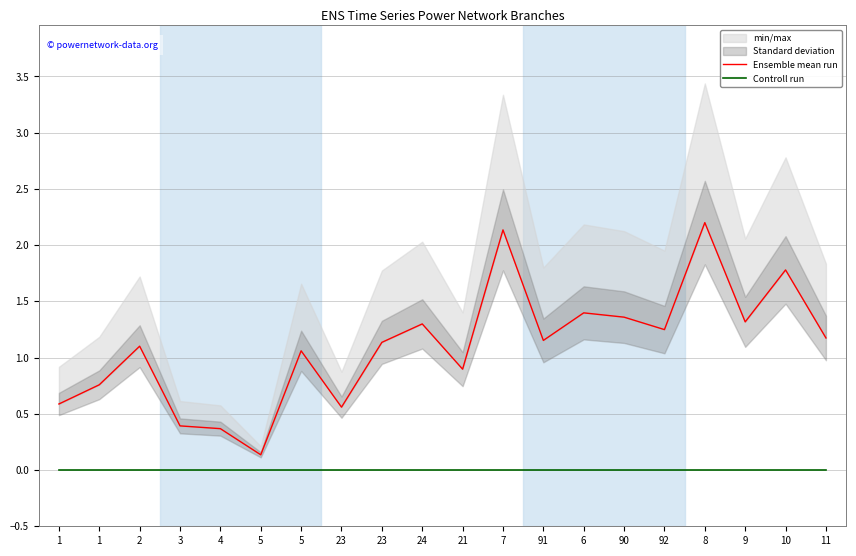

Which has a higher value, 23 or 11?

11